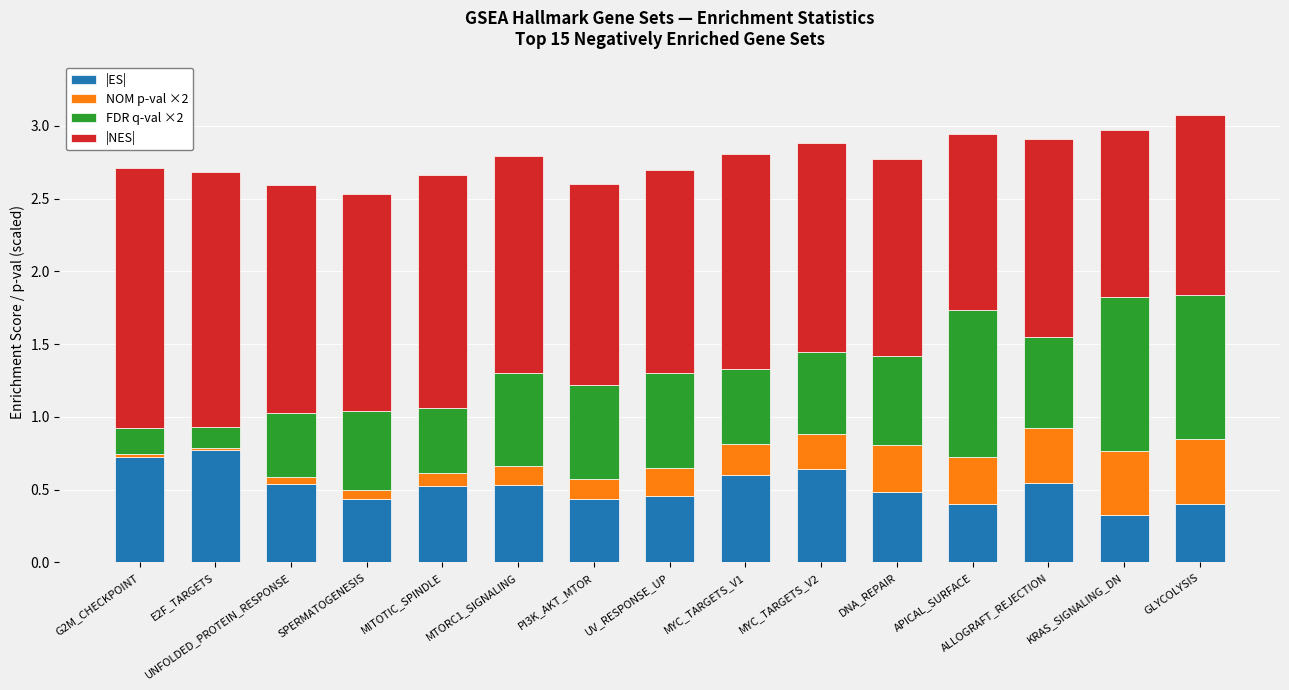

What is the total value across all series at ALLOGRAFT_REJECTION?

2.9